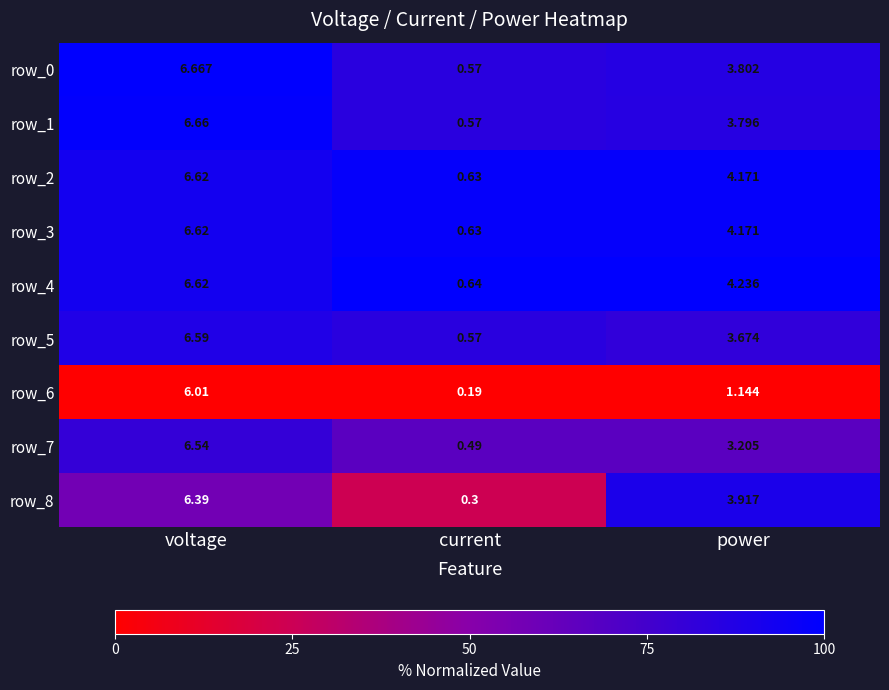

The value of row_0 at power is 140.0. True or false?

False